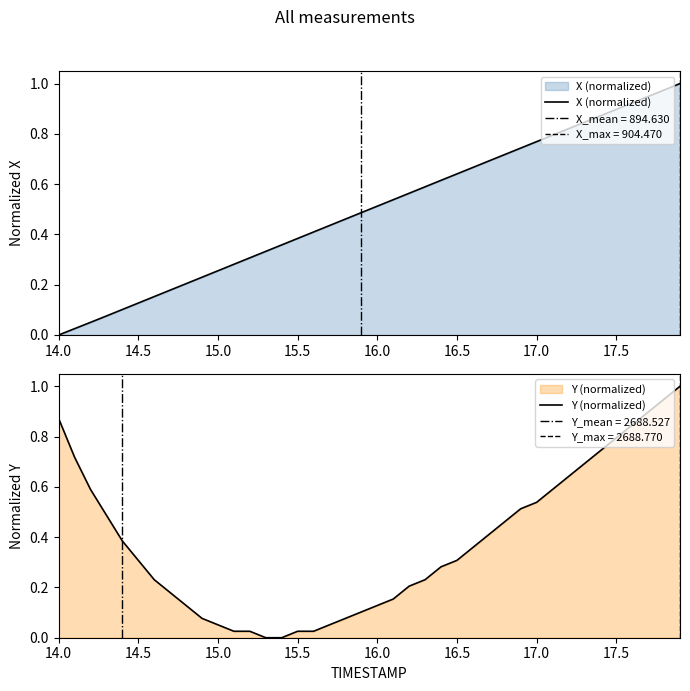

The X (normalized) series shows 0.6 at 15.5. True or false?

False